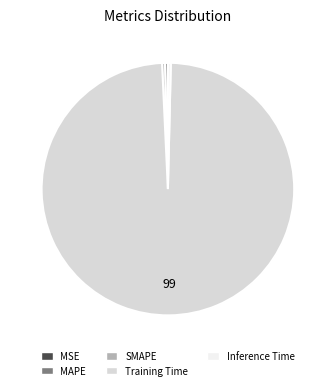

What is the largest slice in the pie chart?

Training Time